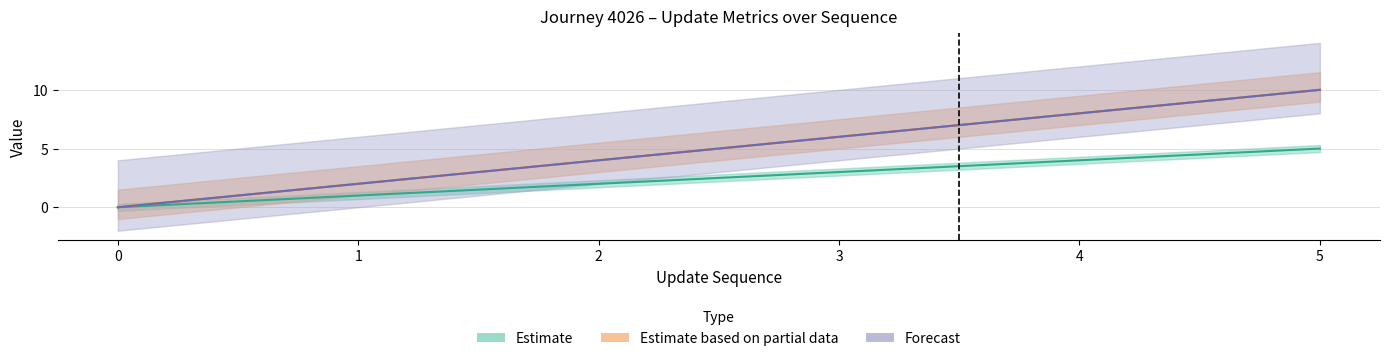

Reading left to right, transcribe all the data shown in this chart.

update_sequence: 0	1	2	3	4	5
elapsed_minutes: 0	2	4	6	8	10
time_of_day_minute: 0	2	4	6	8	10